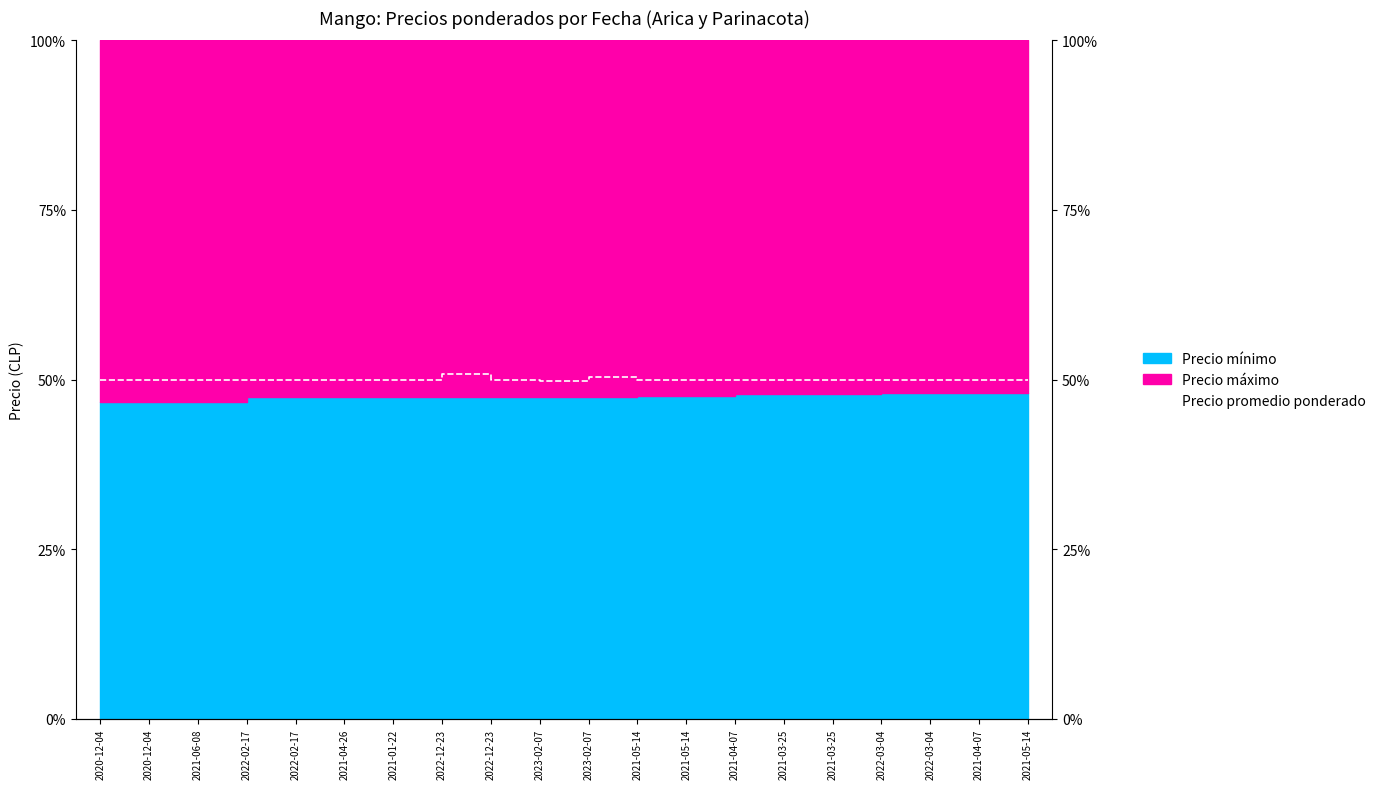

What is the label of the 16th point from the right?

2022-02-17